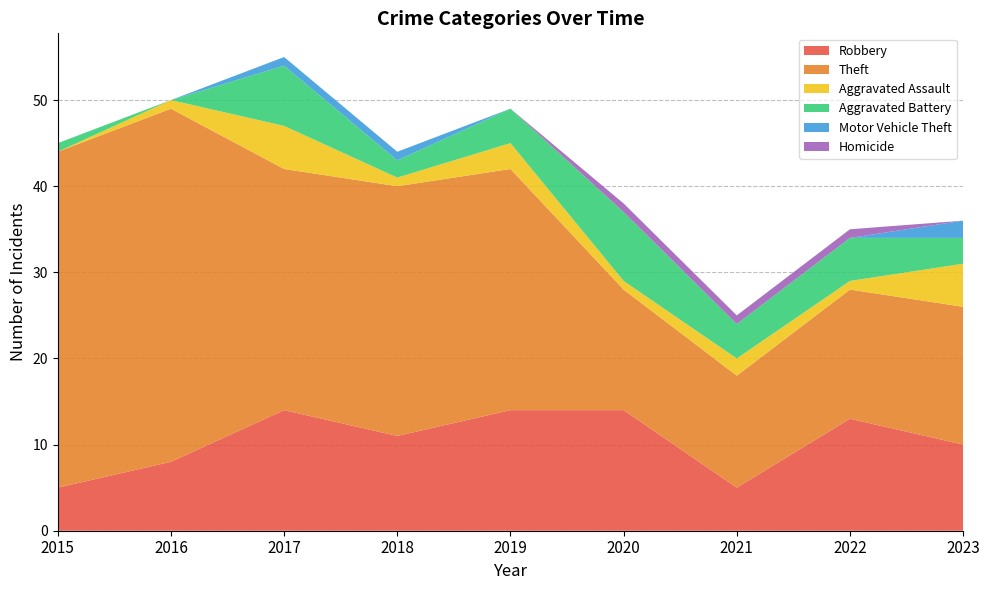

Reading left to right, extract all data points from this chart.

Robbery: 2015=5	2016=8	2017=14	2018=11	2019=14	2020=14	2021=5	2022=13	2023=10
Theft: 2015=39	2016=41	2017=28	2018=29	2019=28	2020=14	2021=13	2022=15	2023=16
Aggravated Assault: 2015=0	2016=1	2017=5	2018=1	2019=3	2020=1	2021=2	2022=1	2023=5
Aggravated Battery: 2015=1	2016=0	2017=7	2018=2	2019=4	2020=8	2021=4	2022=5	2023=3
Motor Vehicle Theft: 2015=0	2016=0	2017=1	2018=1	2019=0	2020=0	2021=0	2022=0	2023=2
Homicide: 2015=0	2016=0	2017=0	2018=0	2019=0	2020=1	2021=1	2022=1	2023=0